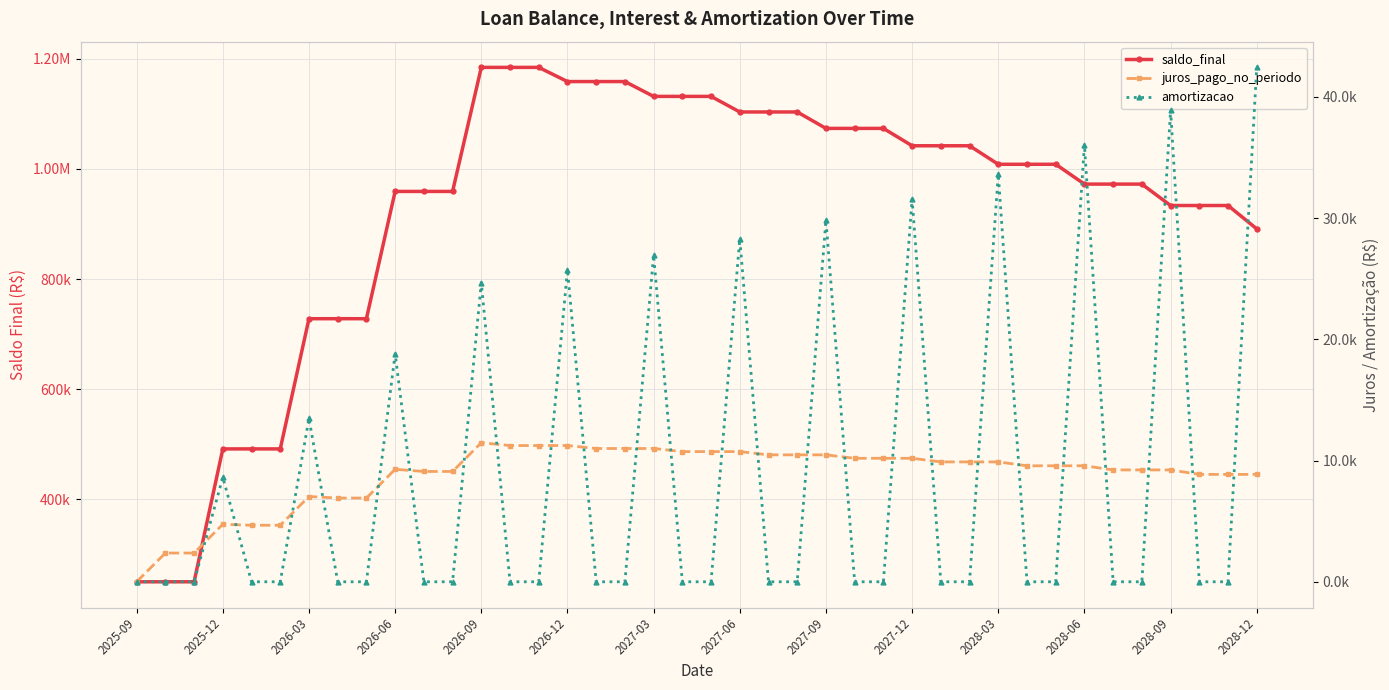

Which label corresponds to the smallest value in the chart?

2025-09